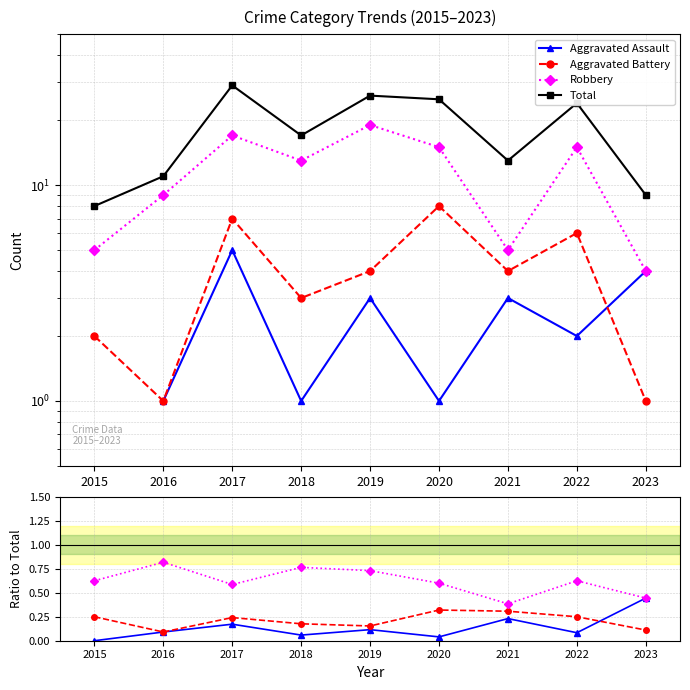

True or false: Aggravated Assault and Total cross at least once.

False